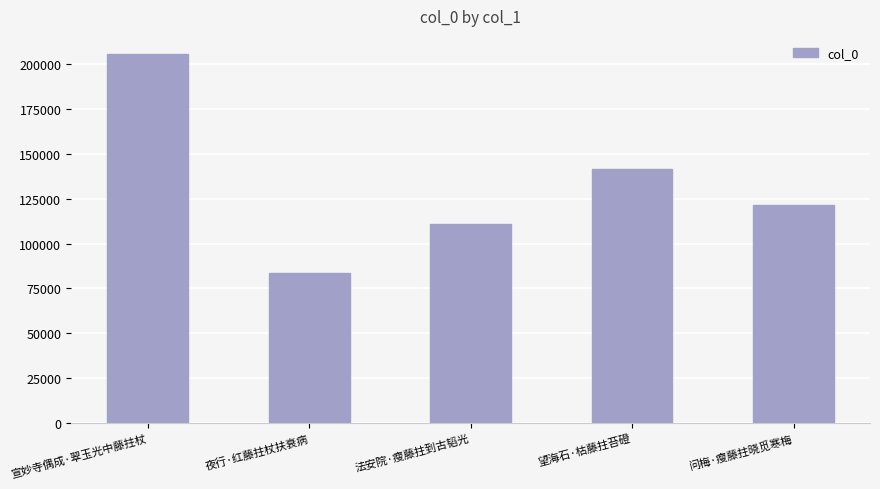

How many values are below 121294?

2